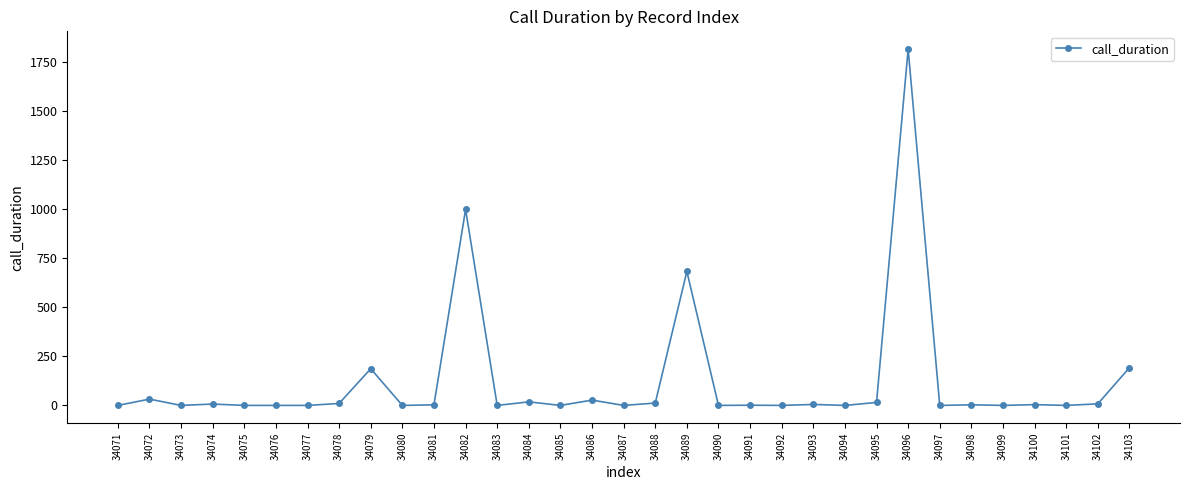

Where does the data first go above 3?

34072